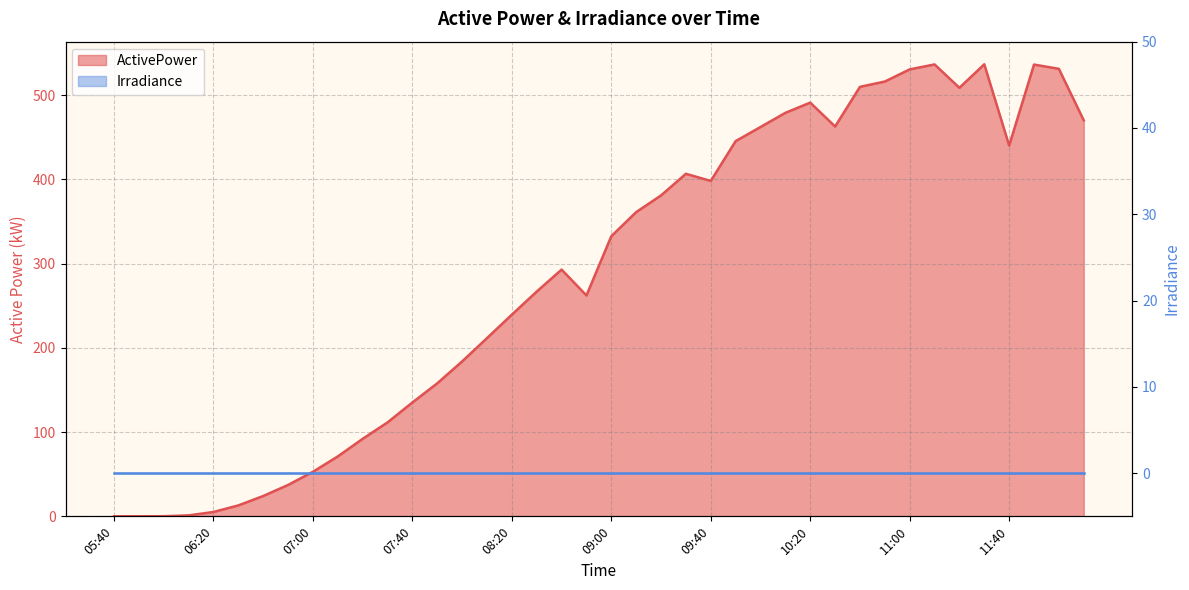

At which category does the data reach its first local valley?

08:50